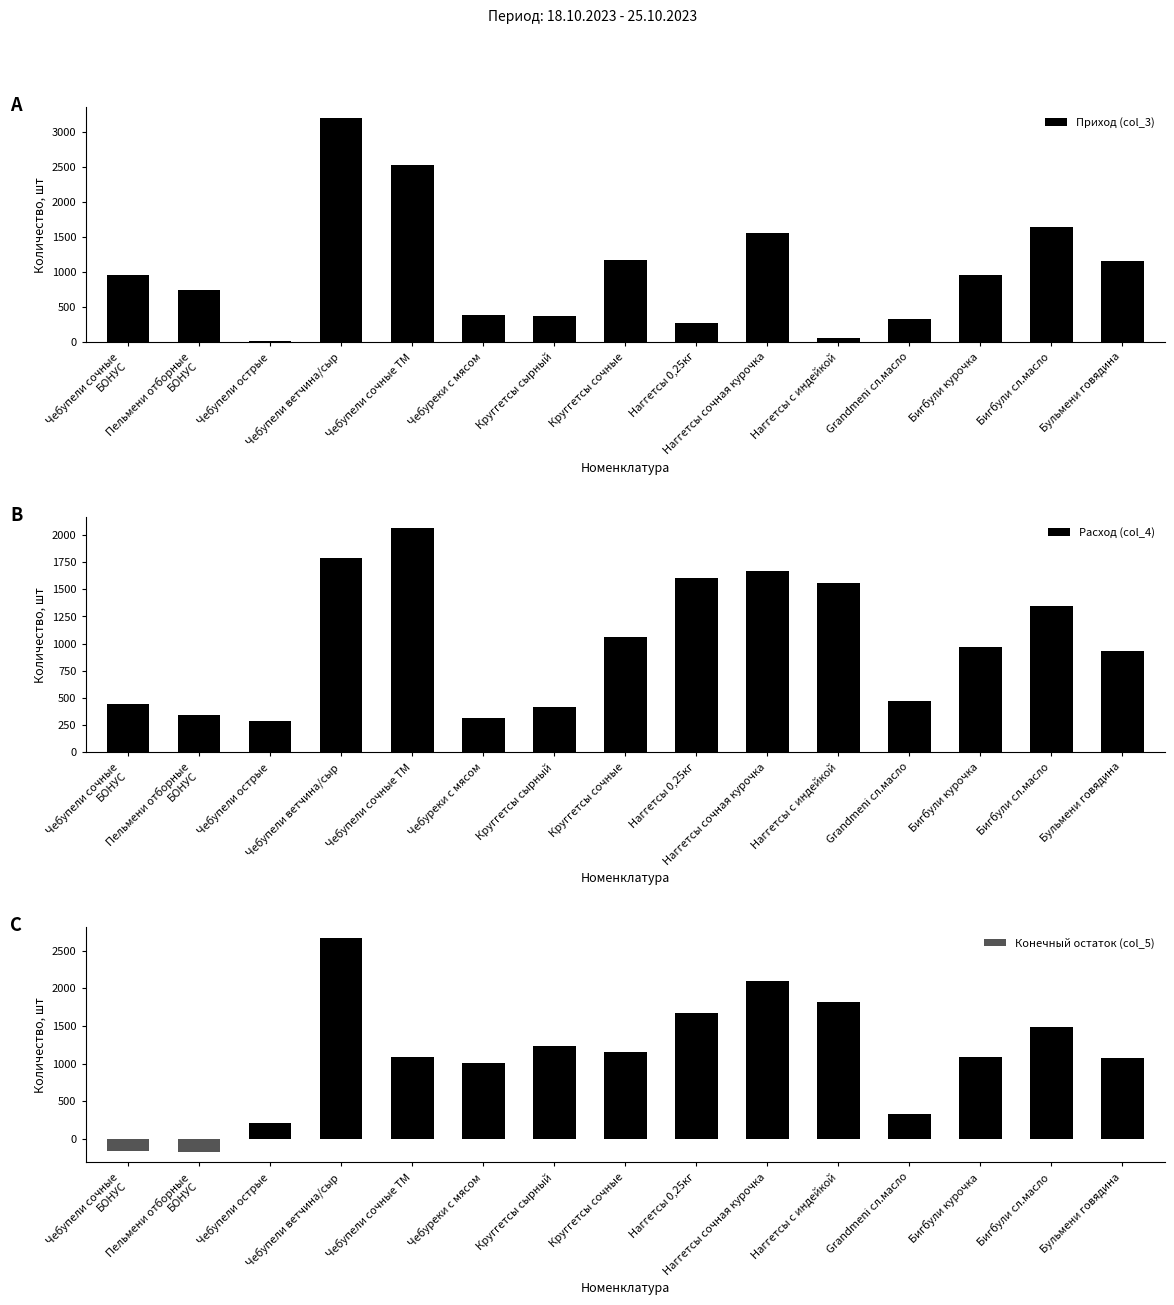

Are the bars grouped side by side (vs. stacked)?

Yes